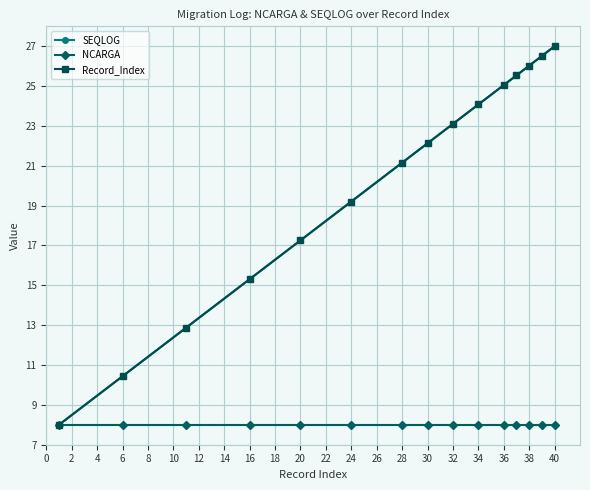

Does the chart have visible grid lines?

Yes